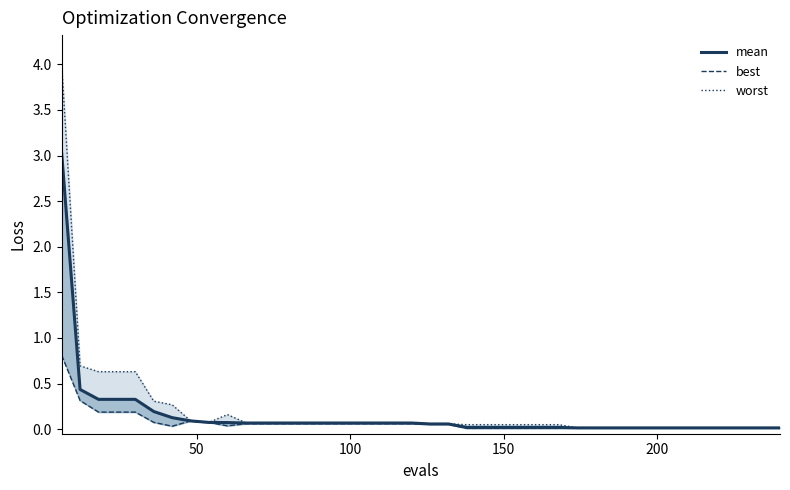

Reading right to left, what are all the values shown in this chart?

mean: 0.0	0.0	0.0	0.0	0.0	0.0	0.0	0.0	0.0	0.0	0.0	0.0	0.0	0.0	0.0	0.0	0.0	0.0	0.1	0.1	0.1	0.1	0.1	0.1	0.1	0.1	0.1	0.1	0.1	0.1	0.1	0.1	0.1	0.1	0.2	0.3	0.3	0.3	0.4	3.0
best: 0.0	0.0	0.0	0.0	0.0	0.0	0.0	0.0	0.0	0.0	0.0	0.0	0.0	0.0	0.0	0.0	0.0	0.0	0.1	0.1	0.1	0.1	0.1	0.1	0.1	0.1	0.1	0.1	0.1	0.1	0.0	0.1	0.1	0.0	0.1	0.2	0.2	0.2	0.3	0.8
worst: 0.0	0.0	0.0	0.0	0.0	0.0	0.0	0.0	0.0	0.0	0.0	0.0	0.0	0.0	0.0	0.0	0.0	0.0	0.1	0.1	0.1	0.1	0.1	0.1	0.1	0.1	0.1	0.1	0.1	0.1	0.2	0.1	0.1	0.3	0.3	0.6	0.6	0.6	0.7	4.0